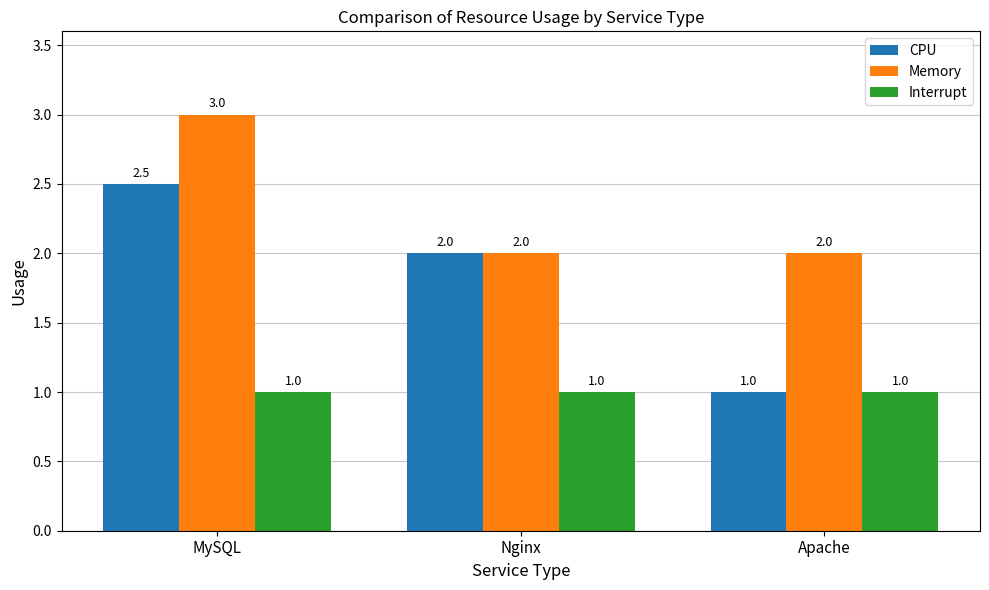

What is the maximum value shown in the chart?

3.0